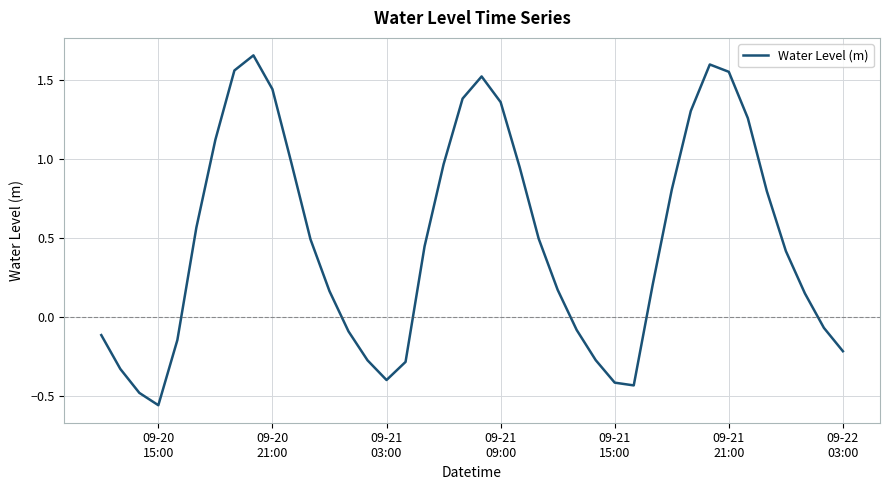

What is the difference between the maximum and minimum values?

2.2